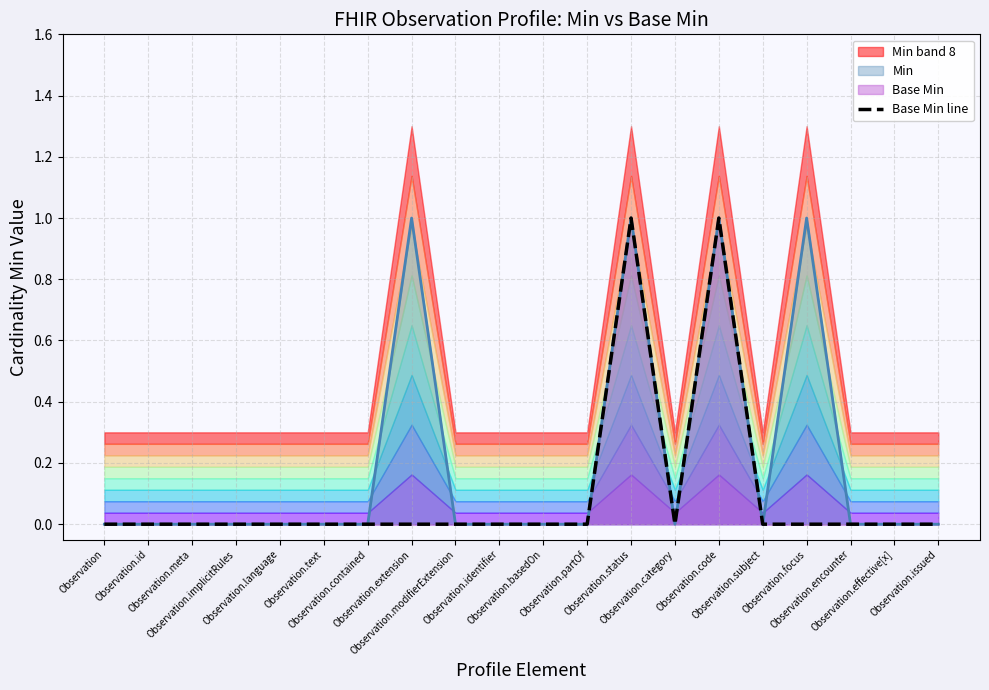

How many lines are shown in the chart?

1